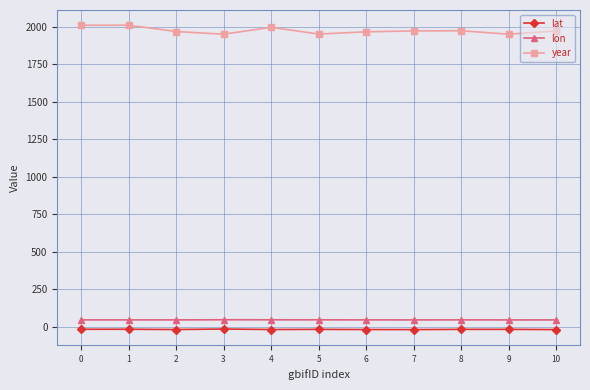

What is the difference between the year values at 8 and 2?

5.0